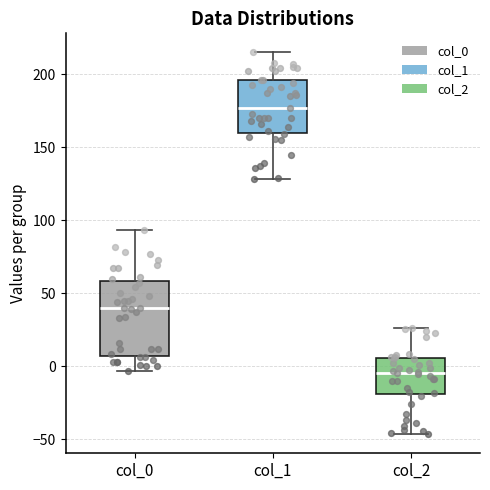

Reading left to right, transcribe this box plot: for each box, give where its median line is, the range the box spans, and where its two whiskers end, as read against the y-axis. The values are not printed on the chart, so give them approximately, as read against the axis.

col_0: median 40, box 5 to 60, whiskers -5 to 95
col_1: median 175, box 160 to 195, whiskers 130 to 215
col_2: median -5, box -20 to 5, whiskers -45 to 25